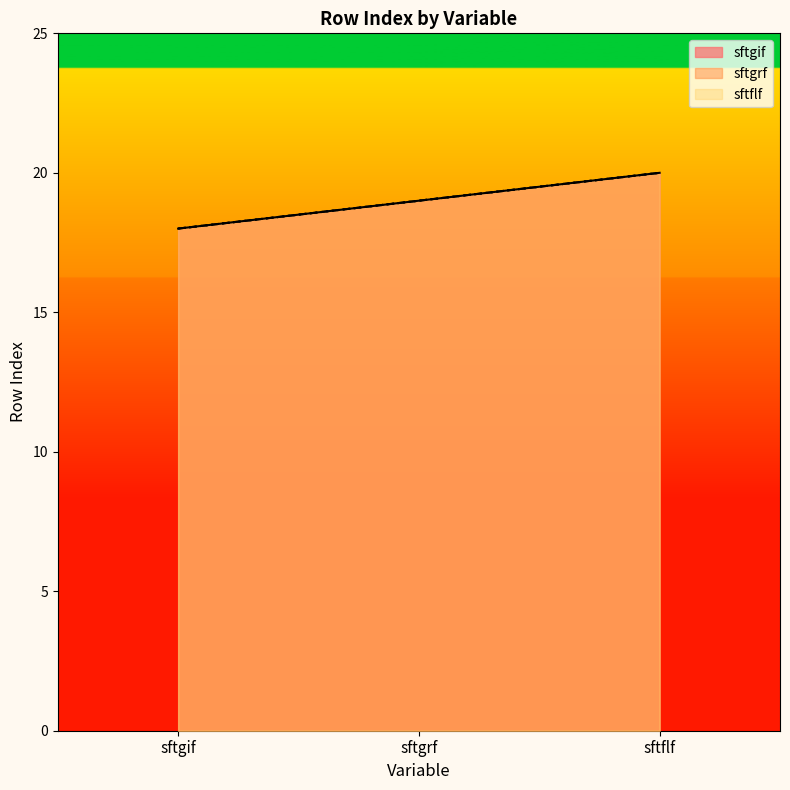

At which label does sftgif first exceed 19?

sftflf